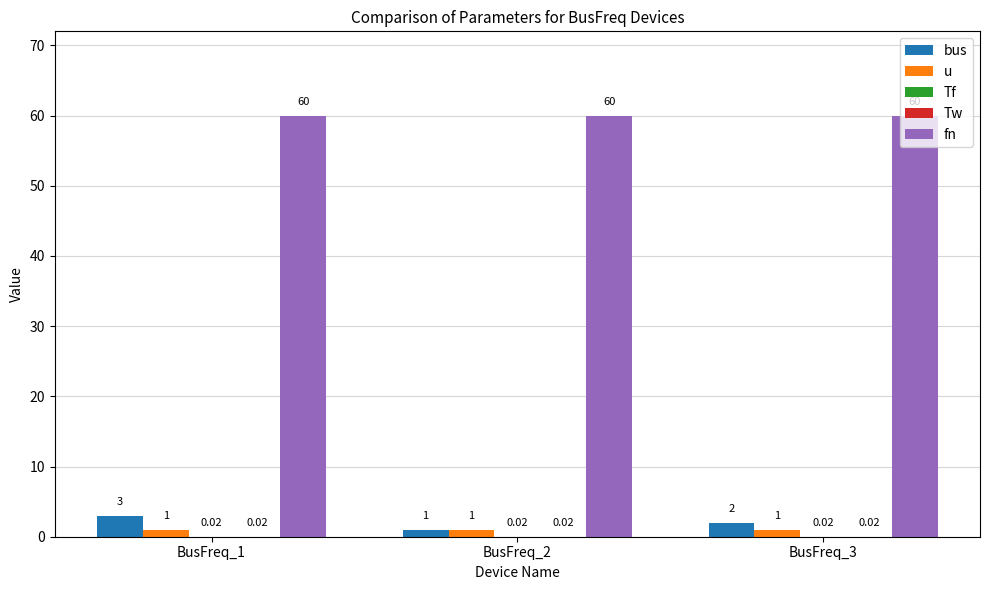

How many data points does each series have?

3